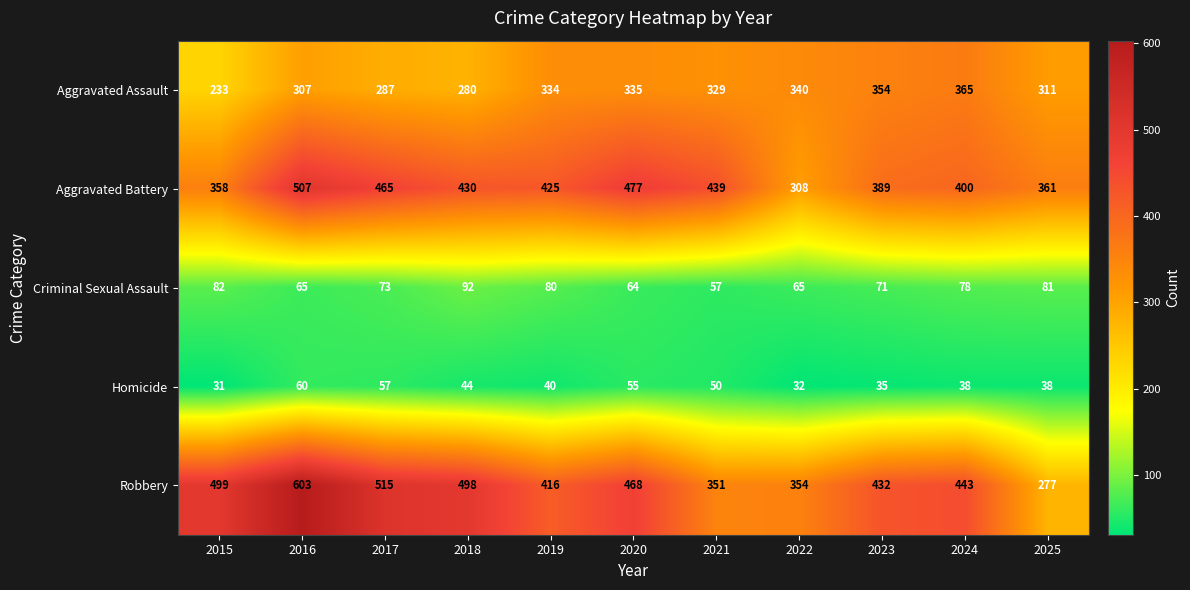

Rank the series at 2016 from highest to lowest value.

Robbery, Aggravated Battery, Aggravated Assault, Criminal Sexual Assault, Homicide